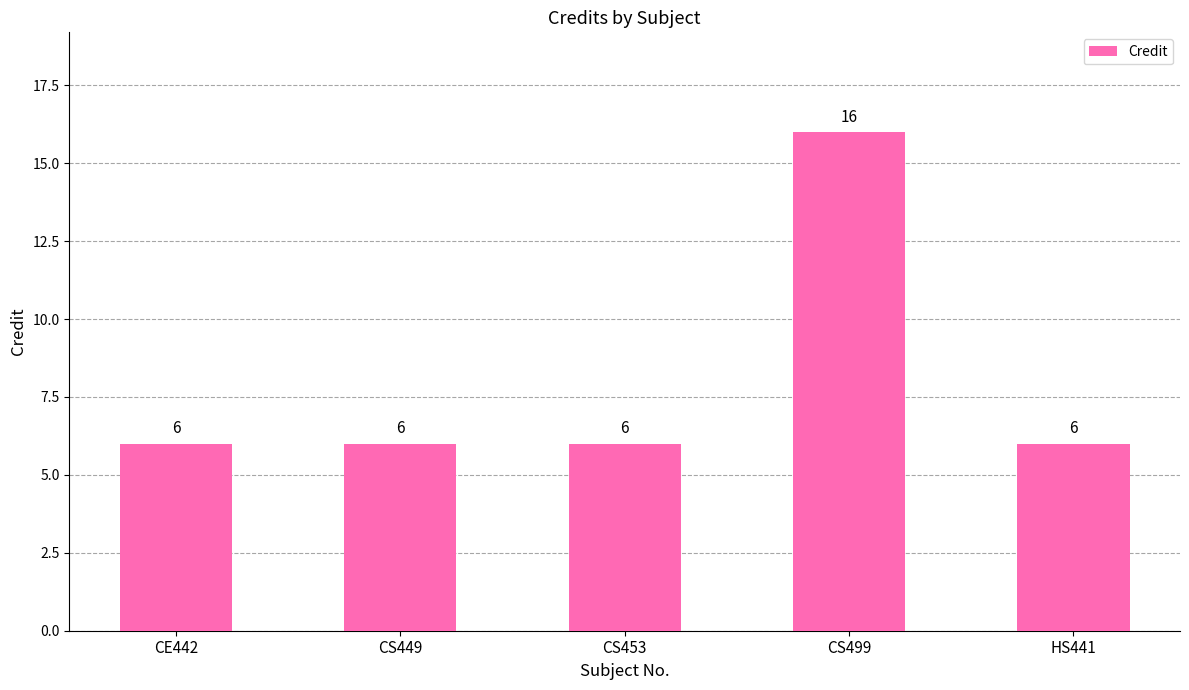

What is the average value?

8